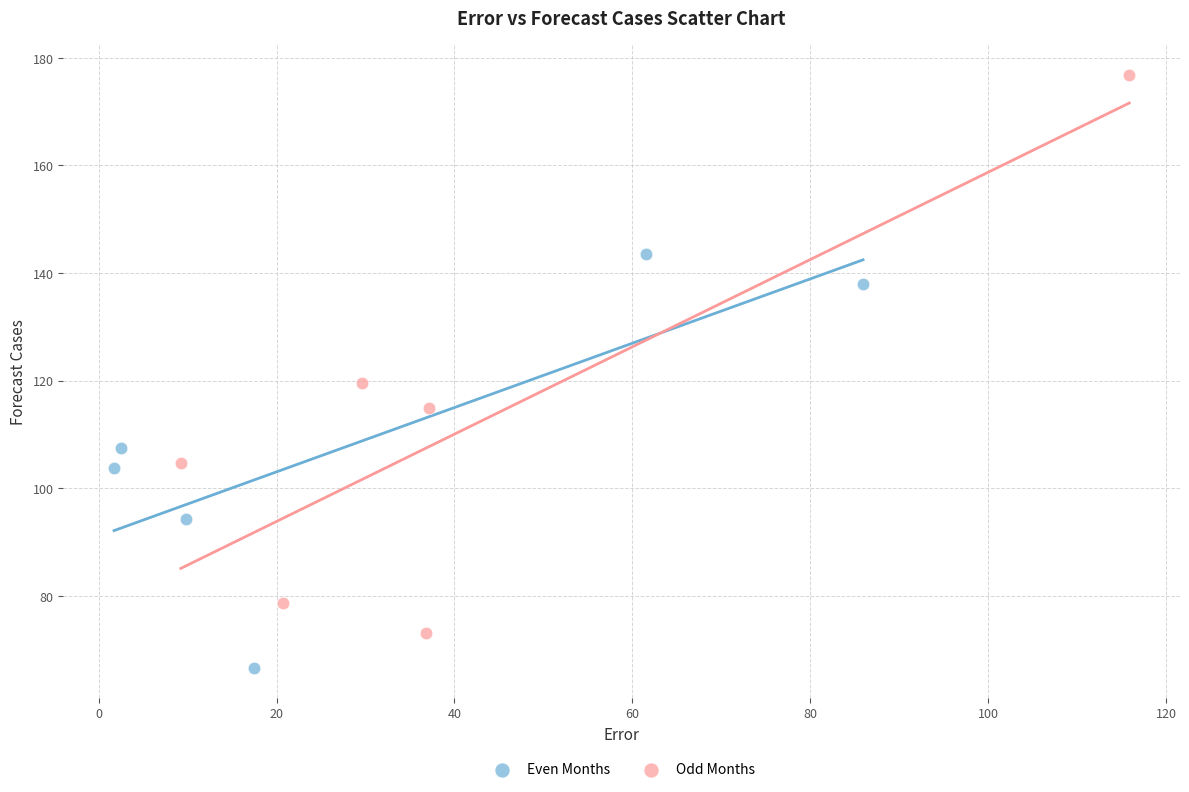

Which series reaches the maximum Y coordinate?

Odd Months